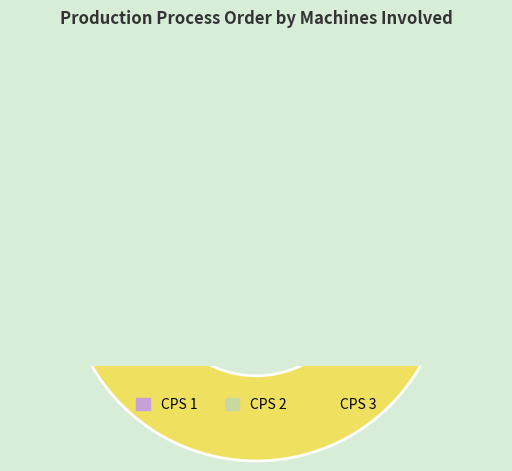

Does any single category account for the majority?

No